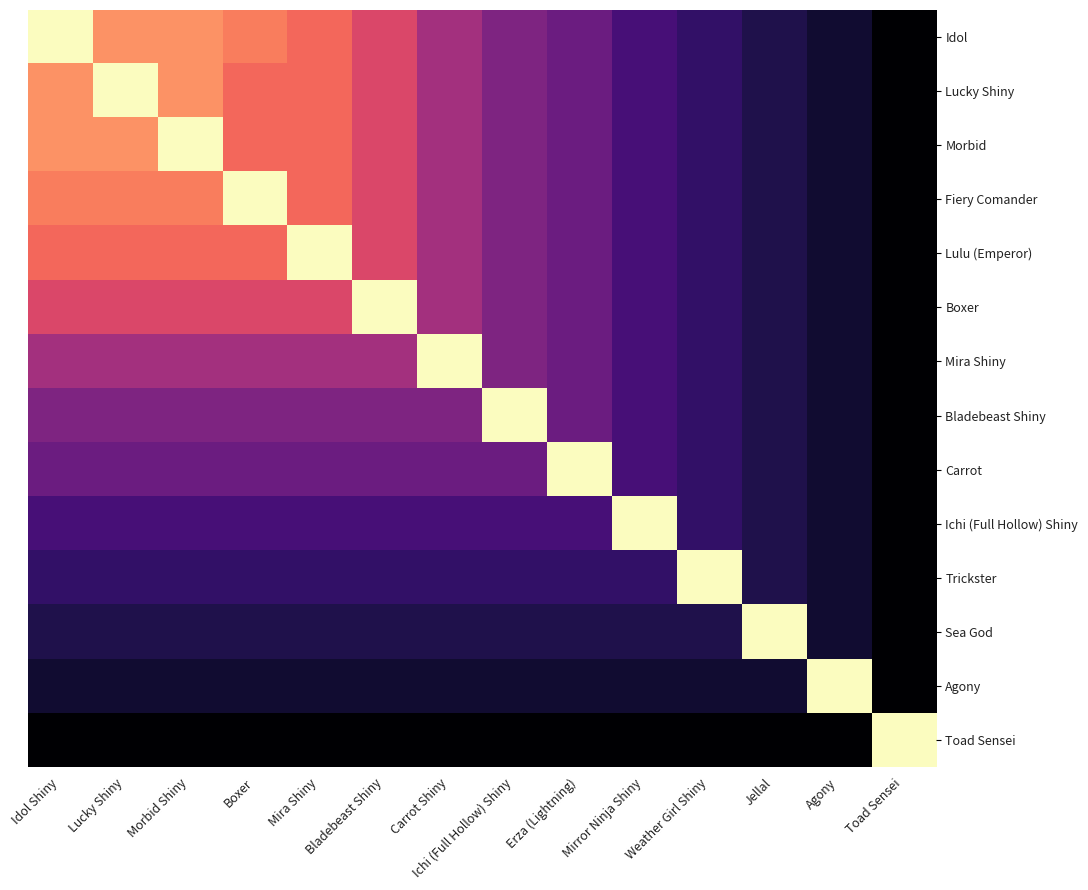

Which series has the largest total across all categories?

Idol